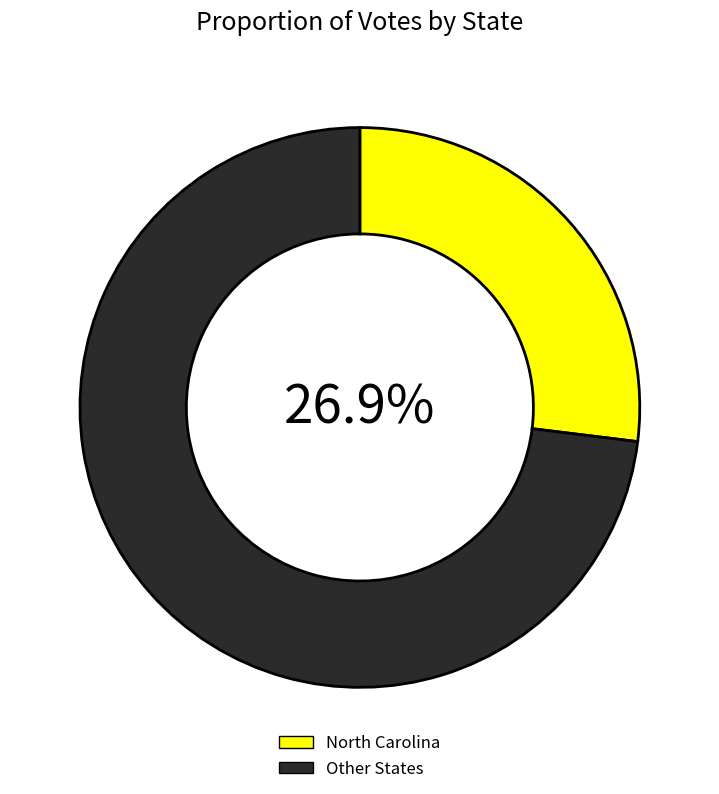

Count the number of slices in the pie.

2